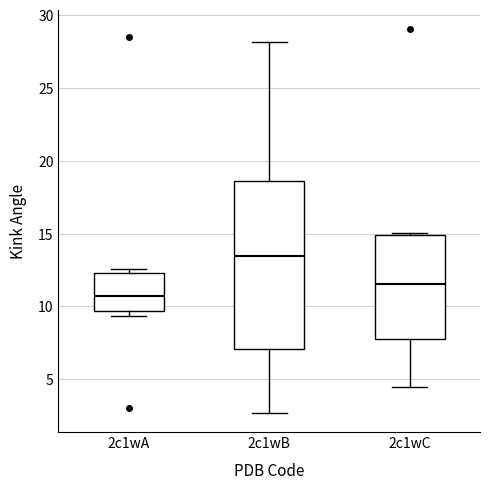

Which box's median line is the highest?

2c1wB